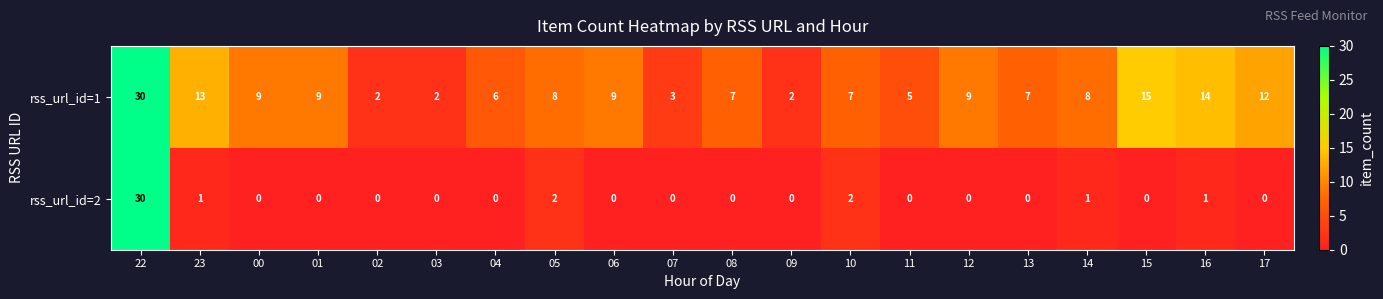

What is the difference between the highest and lowest values at 15?

15